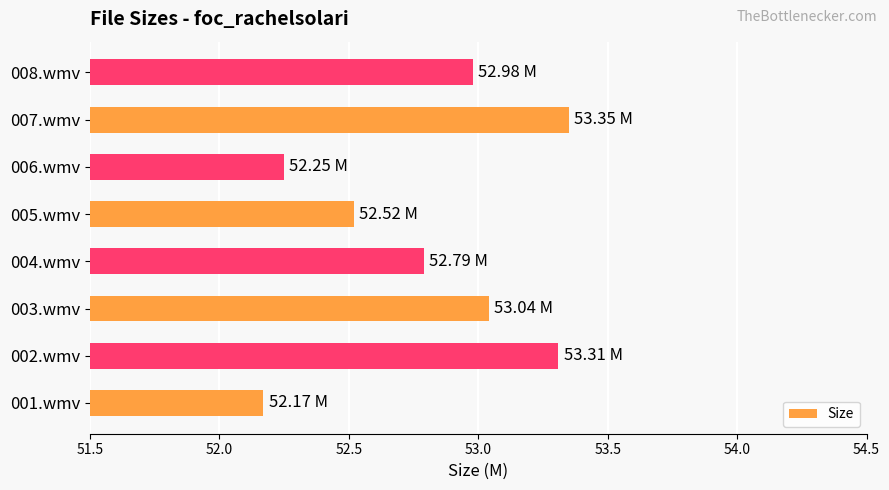

List the labels in order of value, smallest first.

001.wmv, 006.wmv, 005.wmv, 004.wmv, 008.wmv, 003.wmv, 002.wmv, 007.wmv